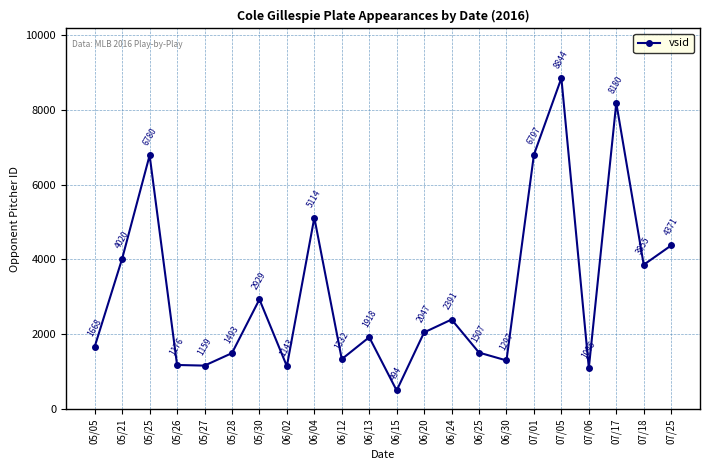

What is the change in value from 06/25 to 07/01?

+5290